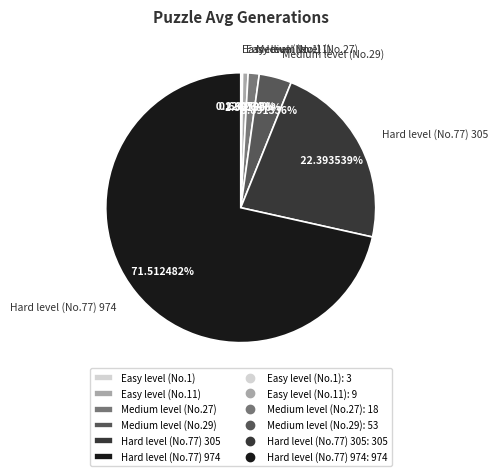

Does Hard level (No.77) 974 represent more than half of the total?

Yes